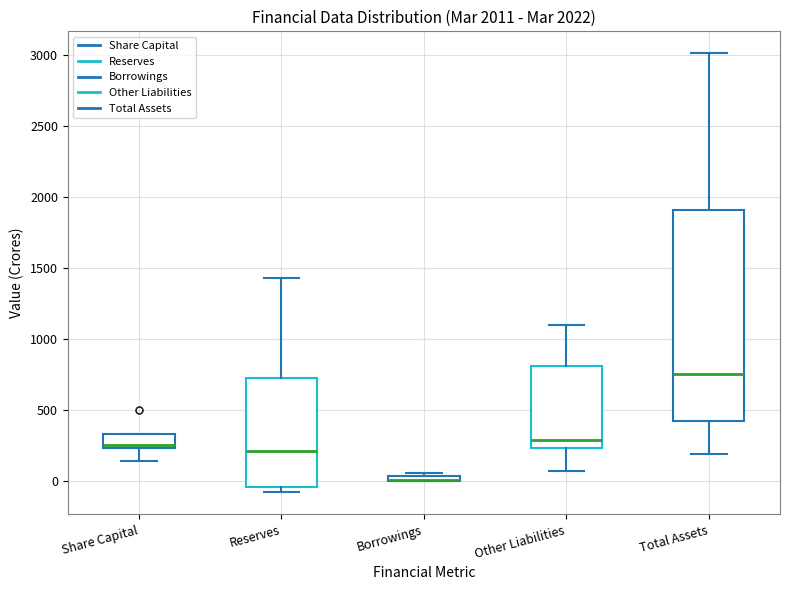

Where does the lower whisker of the box for Share Capital end on the y-axis? The values are not printed on the chart, so give them approximately, as read against the axis.

150